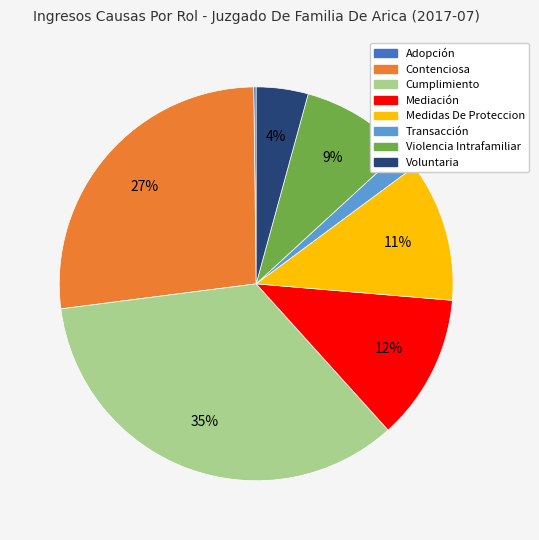

Which slice is the largest?

Cumplimiento